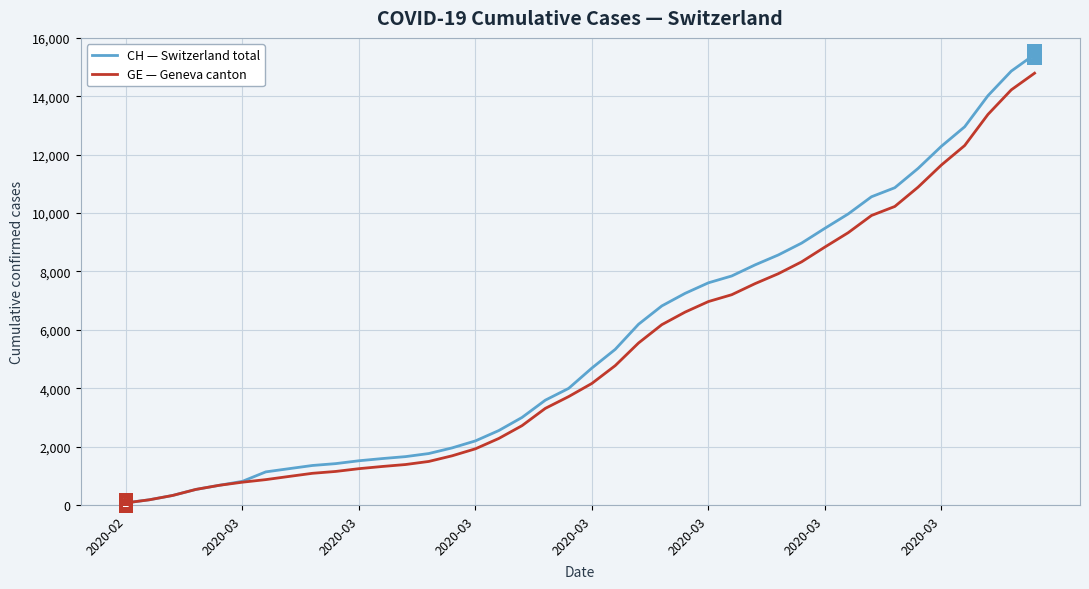

Which series has the widest spread of values?

CH — Switzerland total